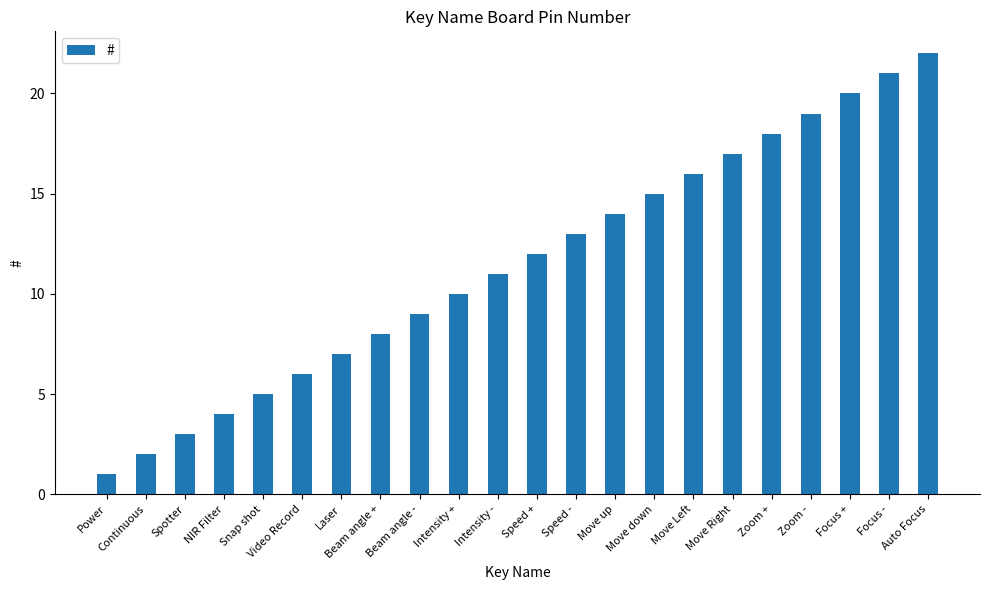

Read the value at Focus -.

21